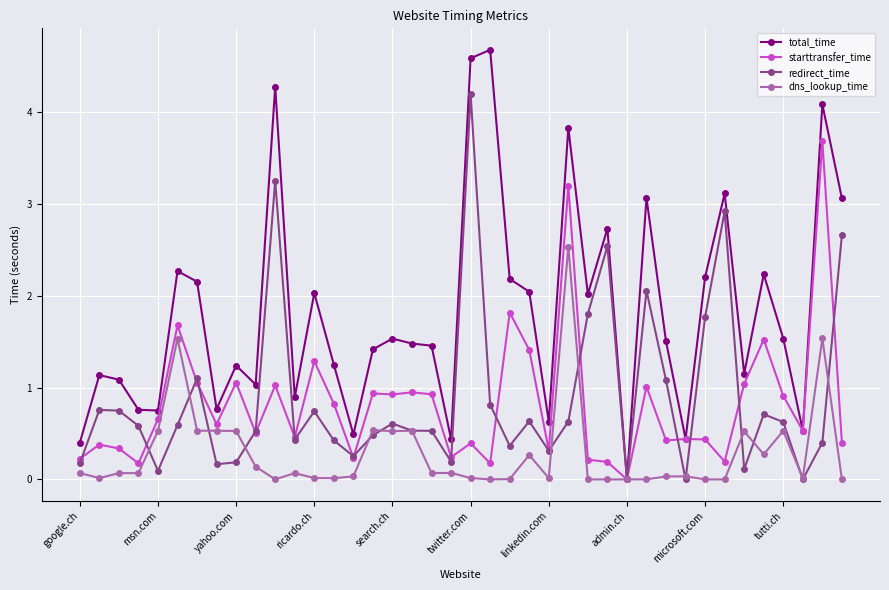

Rank the series by their maximum value, from lowest to highest.

dns_lookup_time, starttransfer_time, redirect_time, total_time